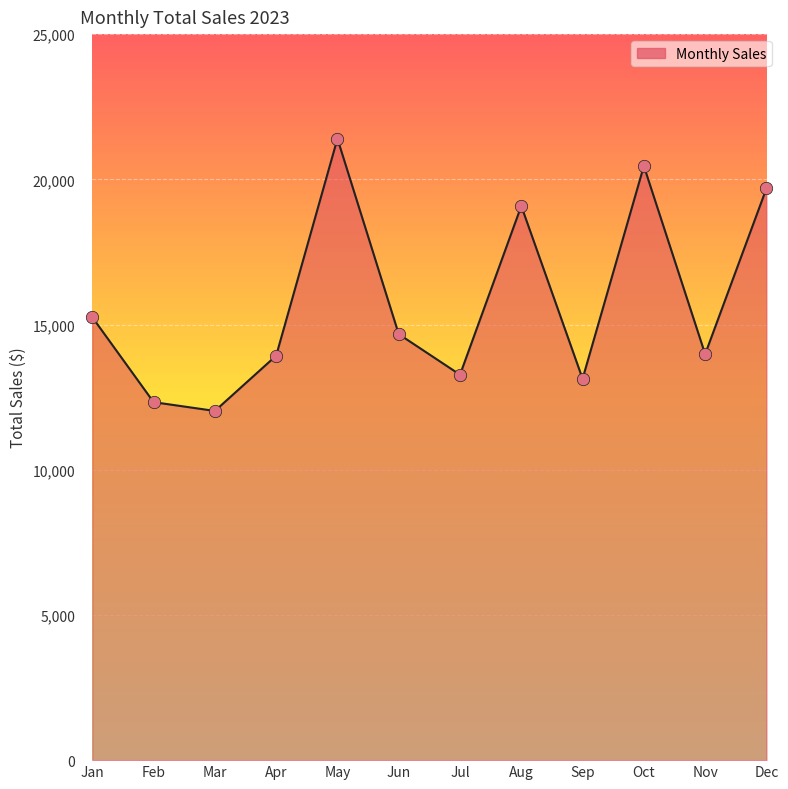

Between Sep and Nov, which is larger?

Nov